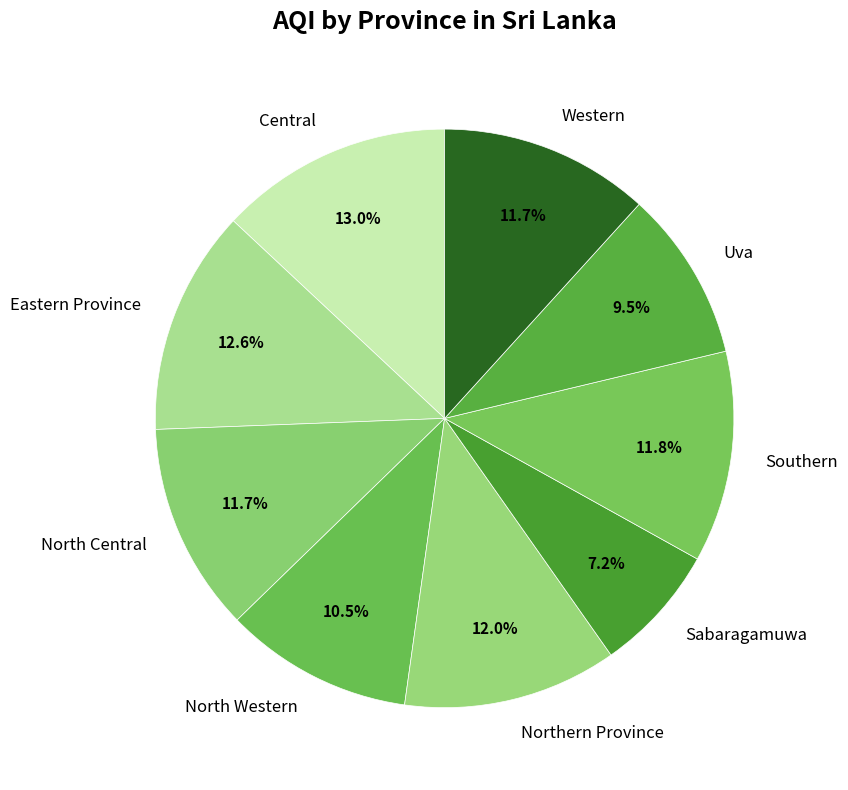

To the nearest percent, what is the difference between the largest and smallest slice percentages?

6%